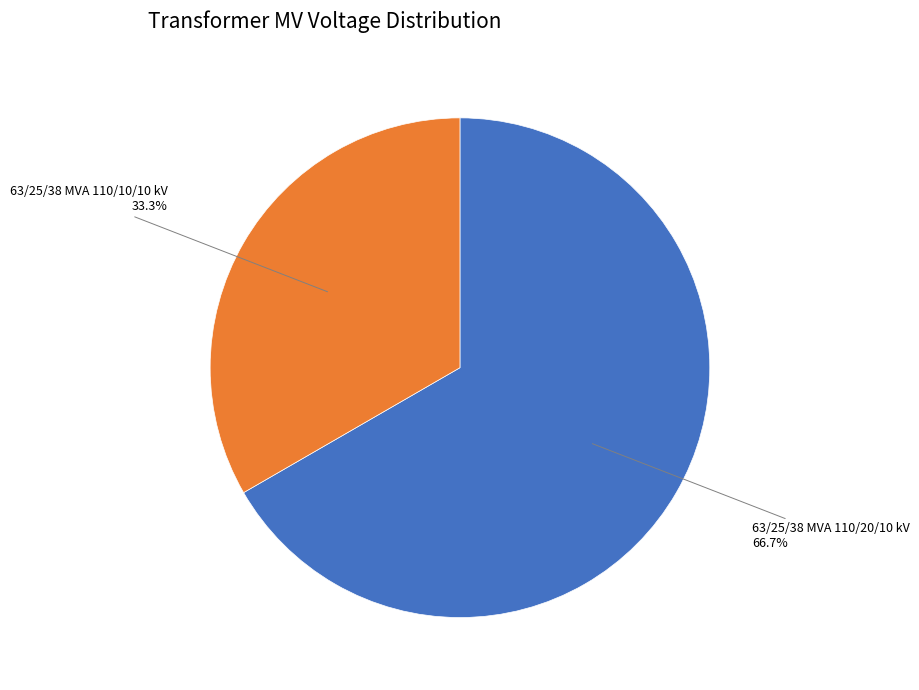

Is there a majority slice in this chart?

Yes